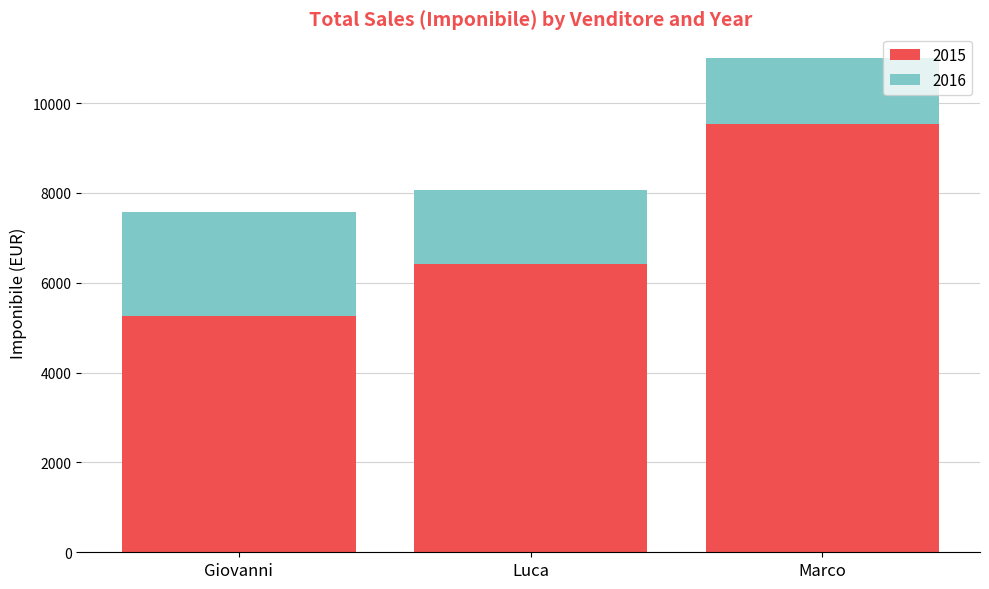

What is the difference between the maximum and minimum values in the 2015 series?

4274.4